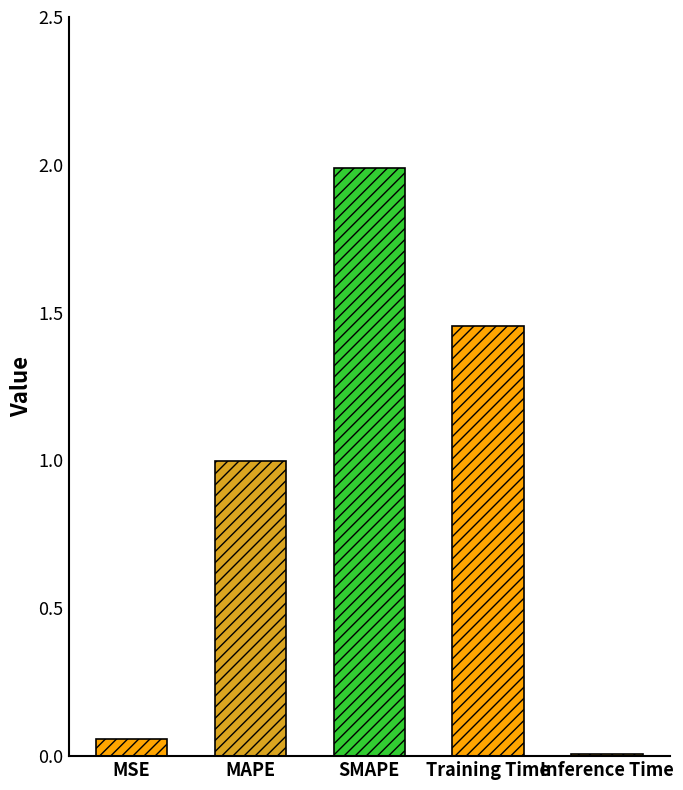

What is the sum of all values?

4.5